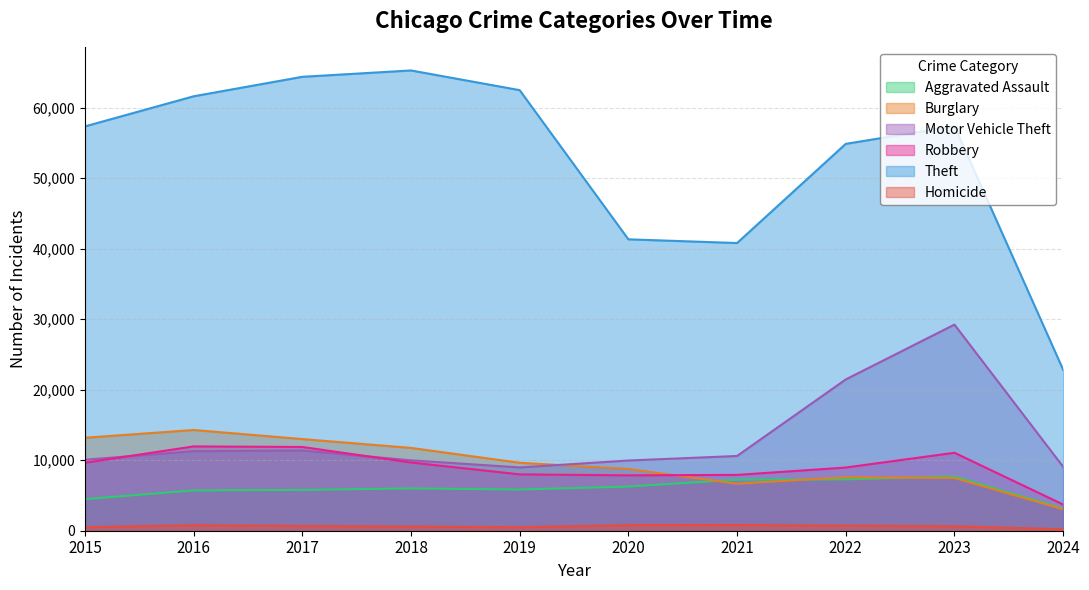

What is the sum of the Theft values at 2023 and 2017?

121769